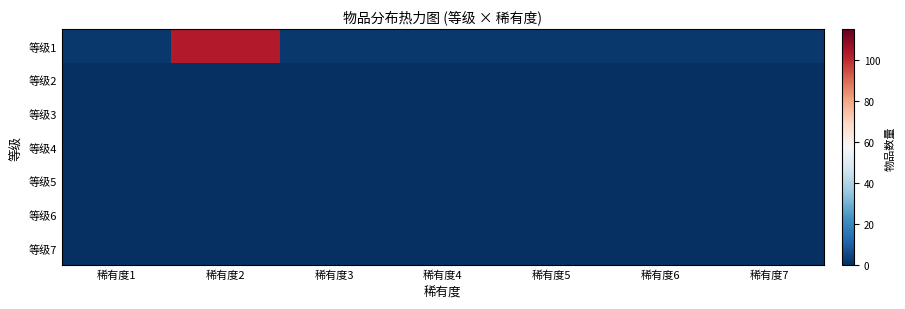

Which series changed the most between 稀有度3 and 稀有度5?

等级1